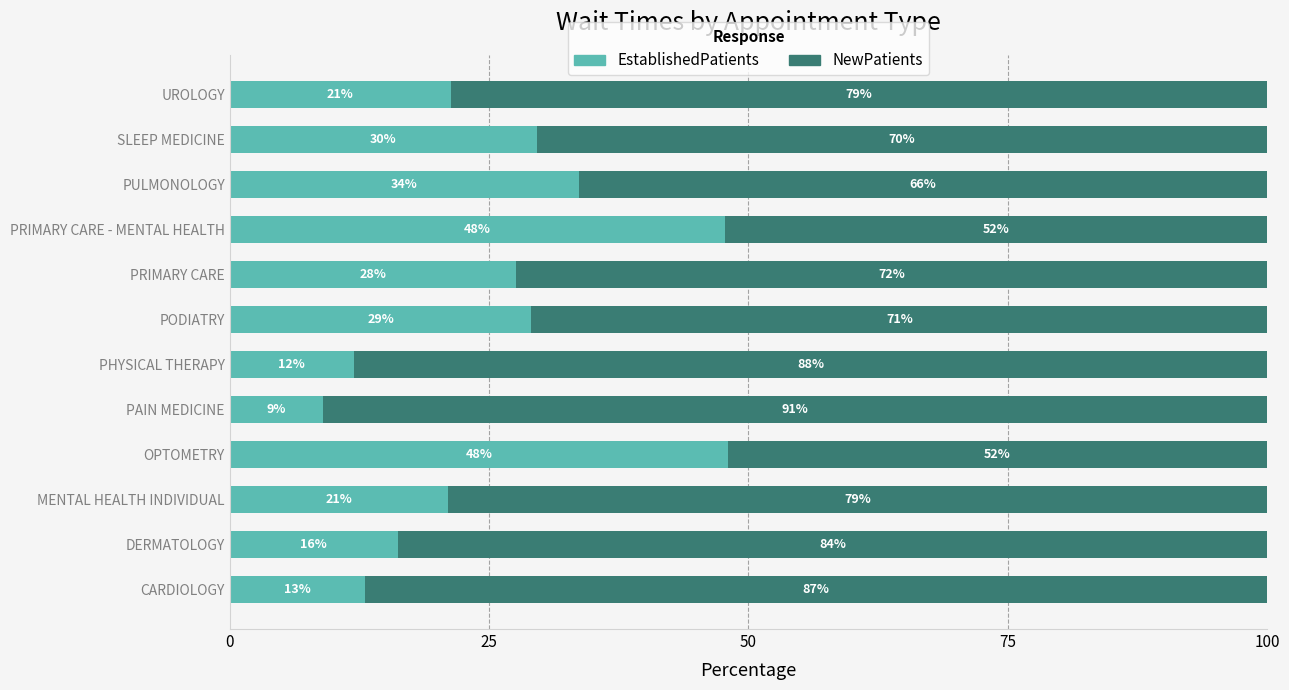

Where is EstablishedPatients nearest to the value 28?

PRIMARY CARE